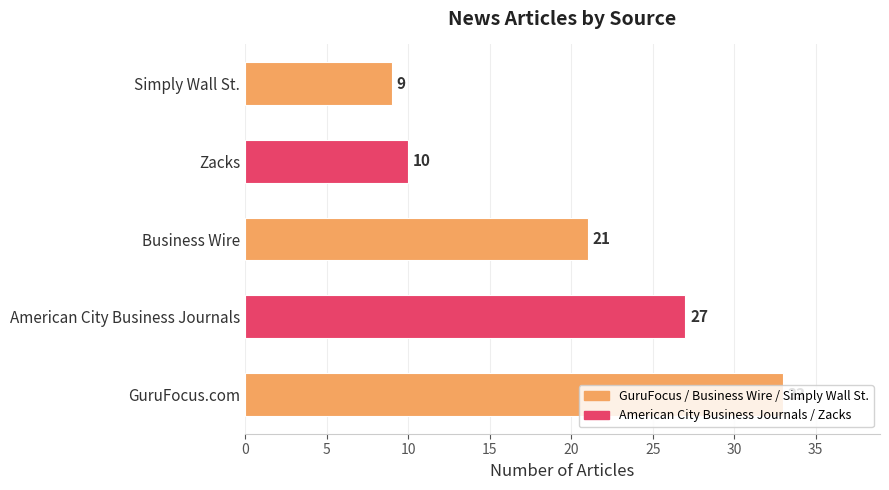

List the labels in order of value, largest first.

GuruFocus.com, American City Business Journals, Business Wire, Zacks, Simply Wall St.